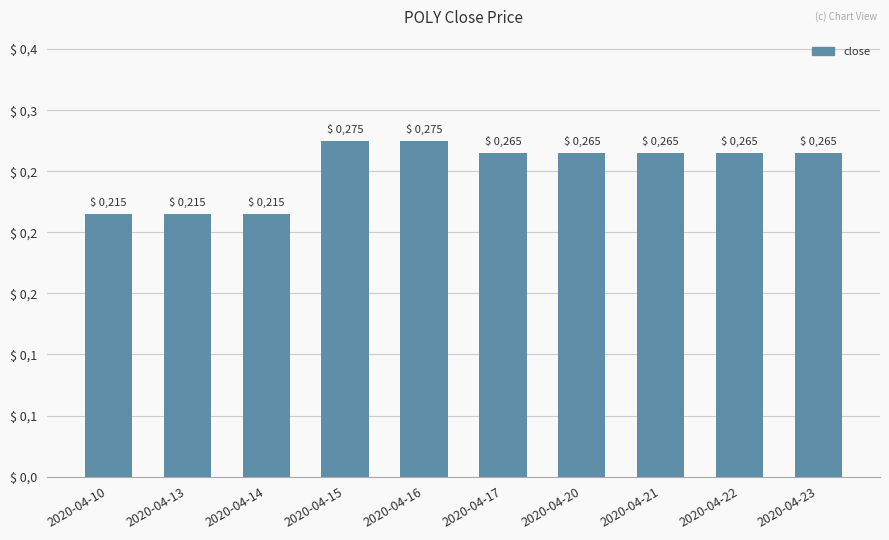

List the labels in order of value, smallest first.

2020-04-10, 2020-04-13, 2020-04-14, 2020-04-17, 2020-04-20, 2020-04-21, 2020-04-22, 2020-04-23, 2020-04-15, 2020-04-16